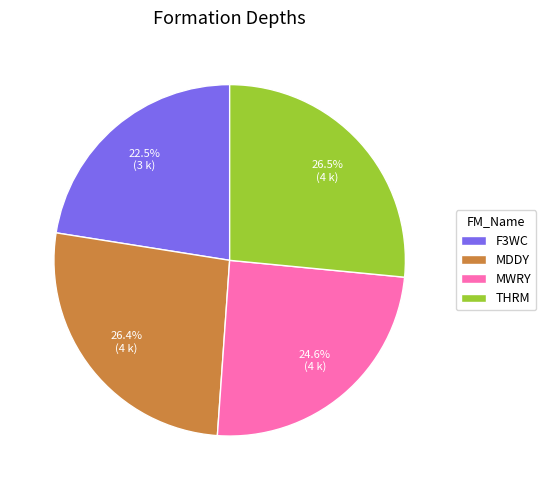

Which has a higher value, MDDY or F3WC?

MDDY